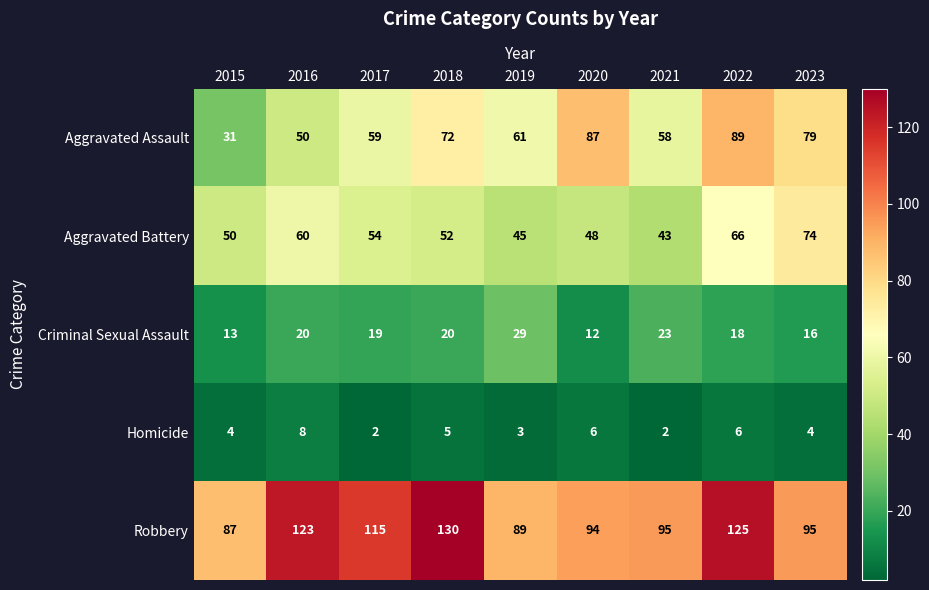

Where is Homicide nearest to the value 5?

2018